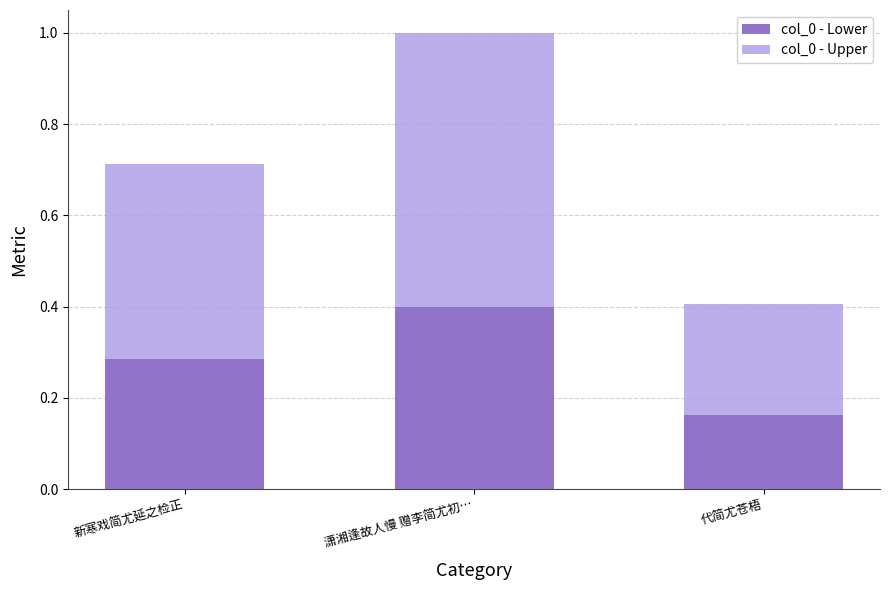

What is the sum of all col_0 - Lower values?

0.8